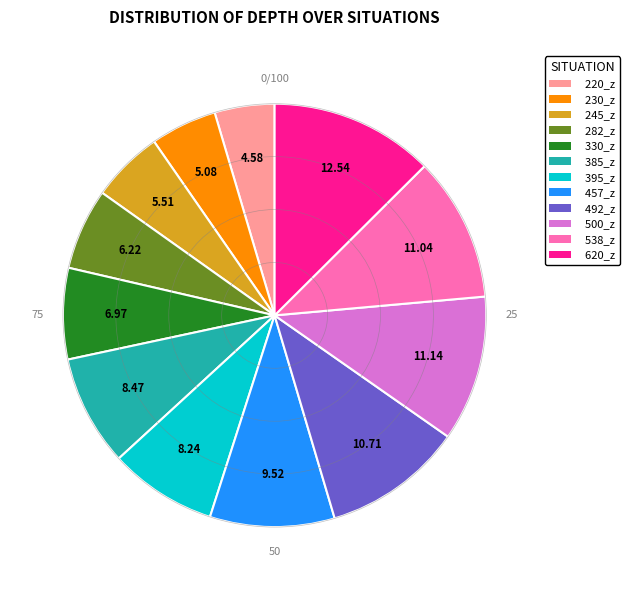

What is the ratio of the value at 500_z to the value at 245_z?

2.0